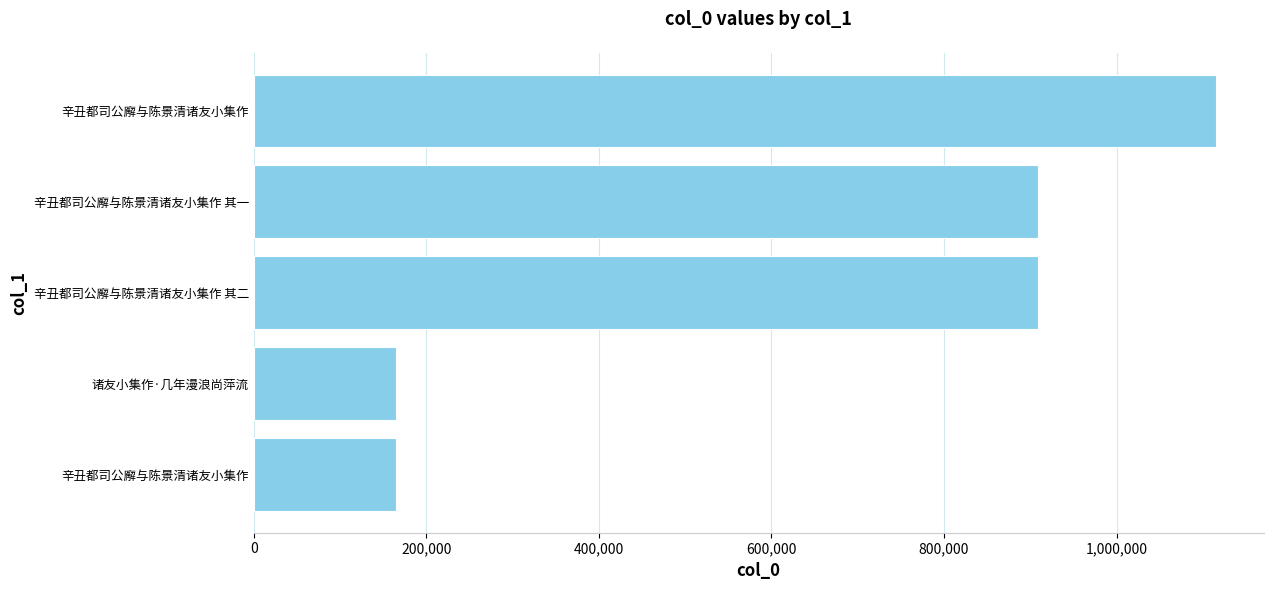

What is the difference between the maximum and minimum values?

950165